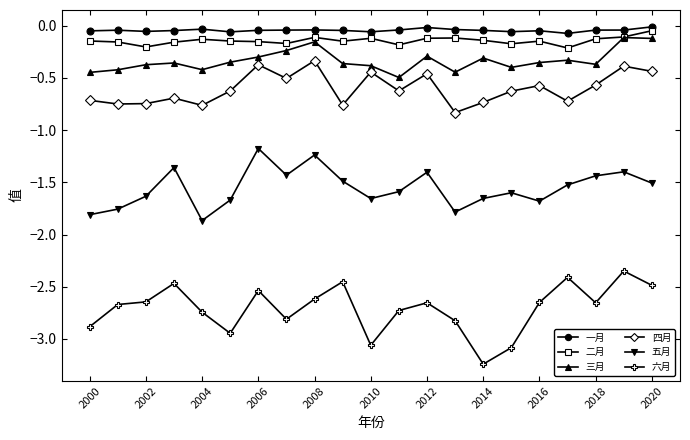

At how many categories does at least one series exceed -1?

21